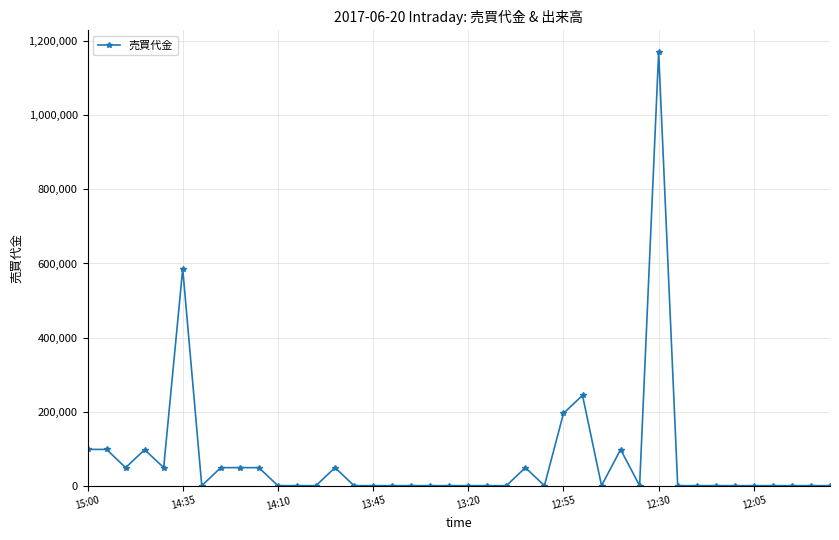

What is the greatest value displayed?

1171000